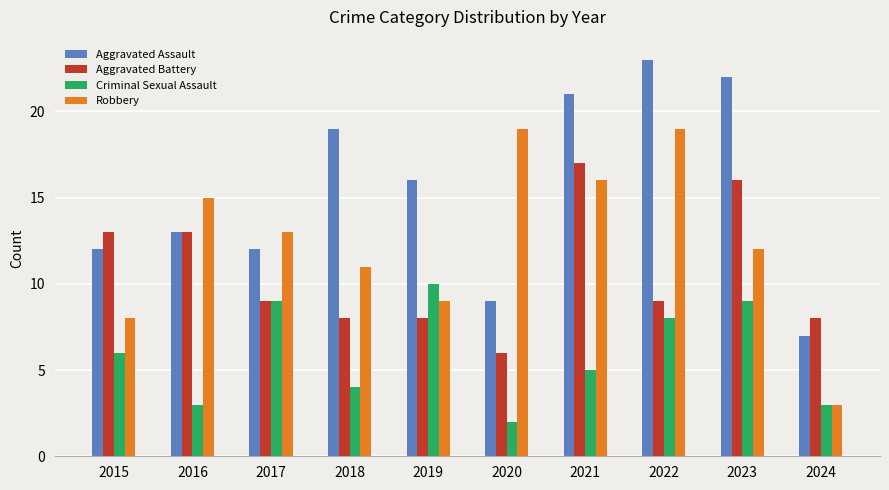

What is the minimum value for Criminal Sexual Assault?

2